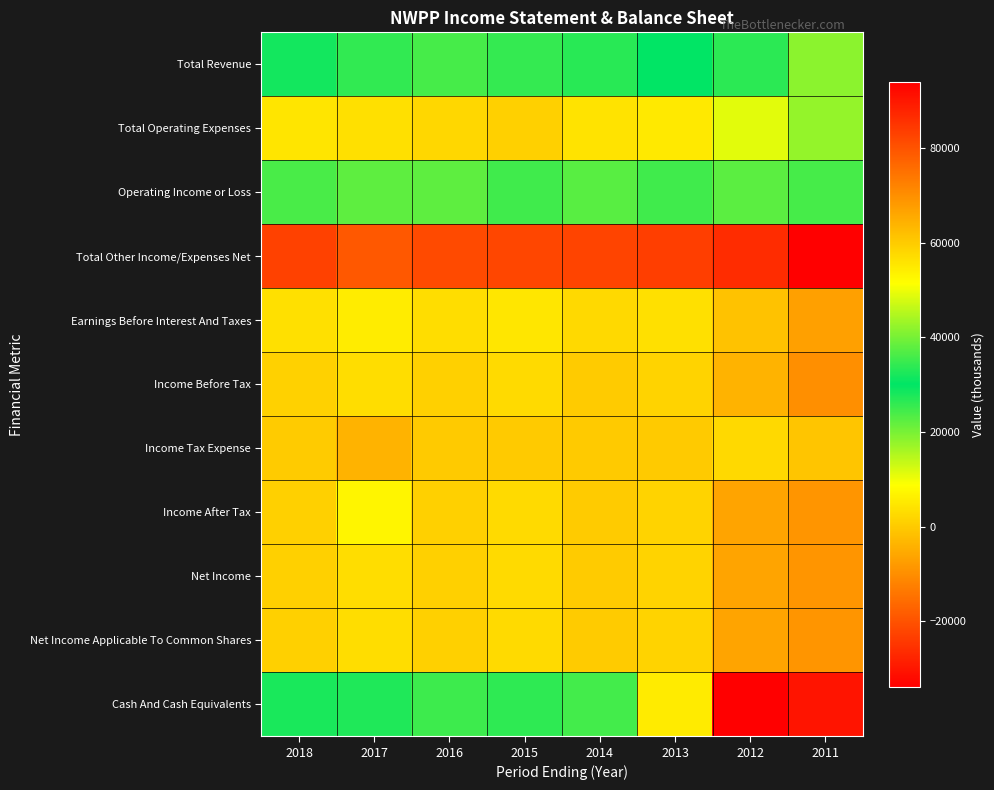

Which series has the largest range (max minus min)?

Cash And Cash Equivalents